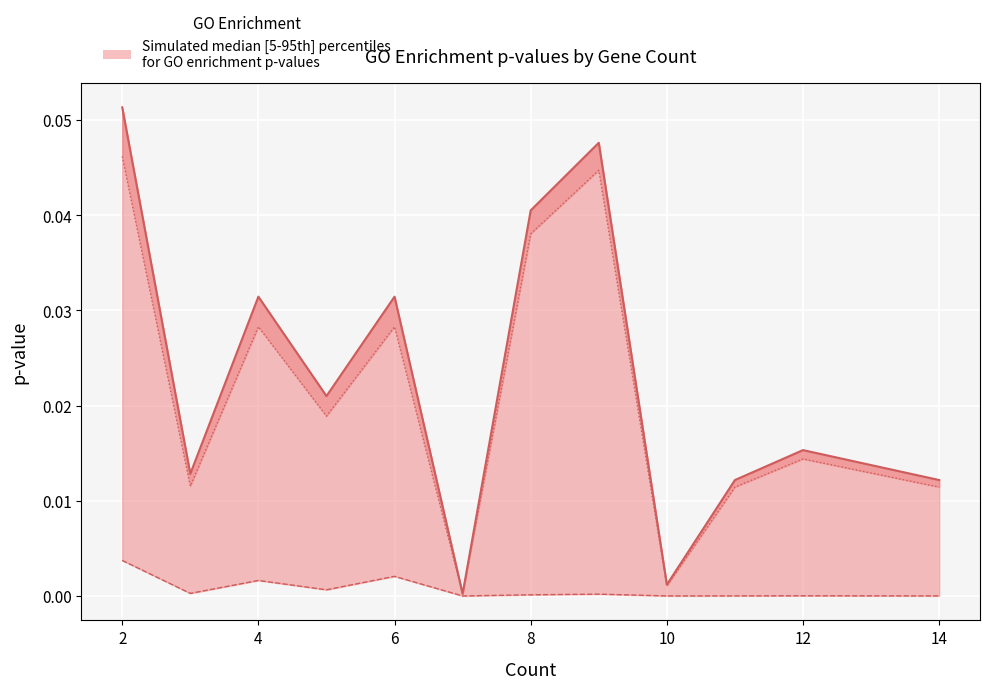

True or false: pvalue and qvalue intersect in this chart.

False